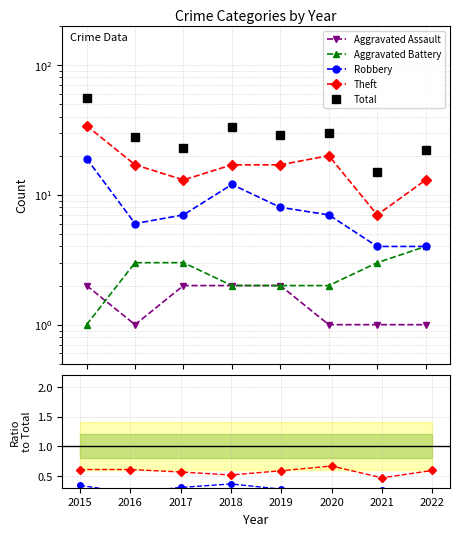

What is the spread (max minus min) of values at 2019?

28.9